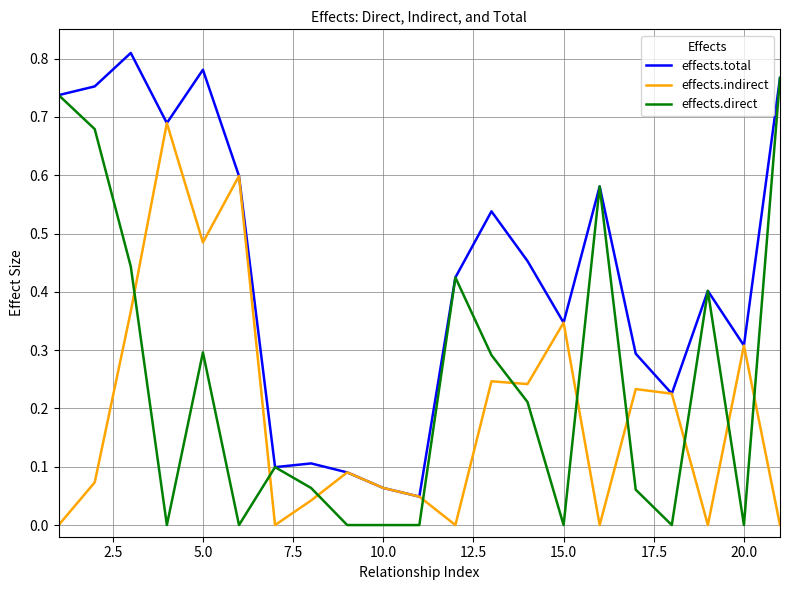

Rank the series by their maximum value, from lowest to highest.

effects.indirect, effects.direct, effects.total